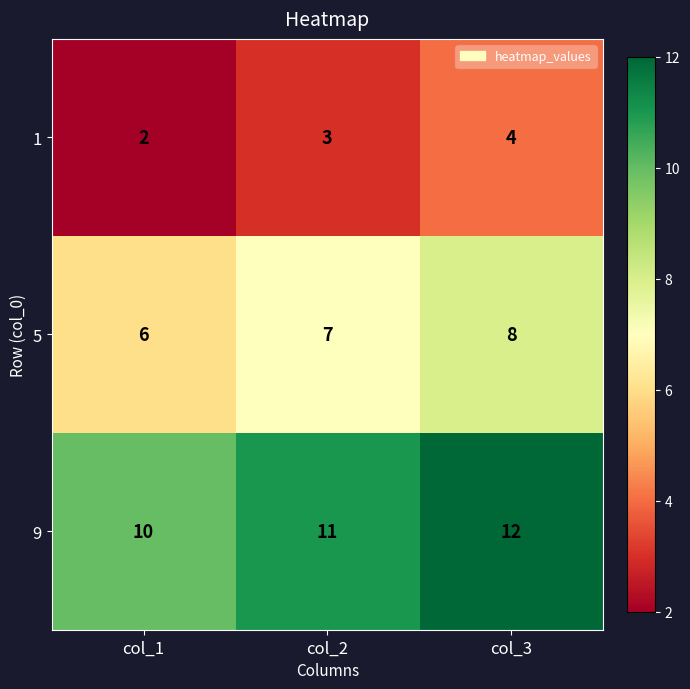

What is the total value across all series at col_2?

21